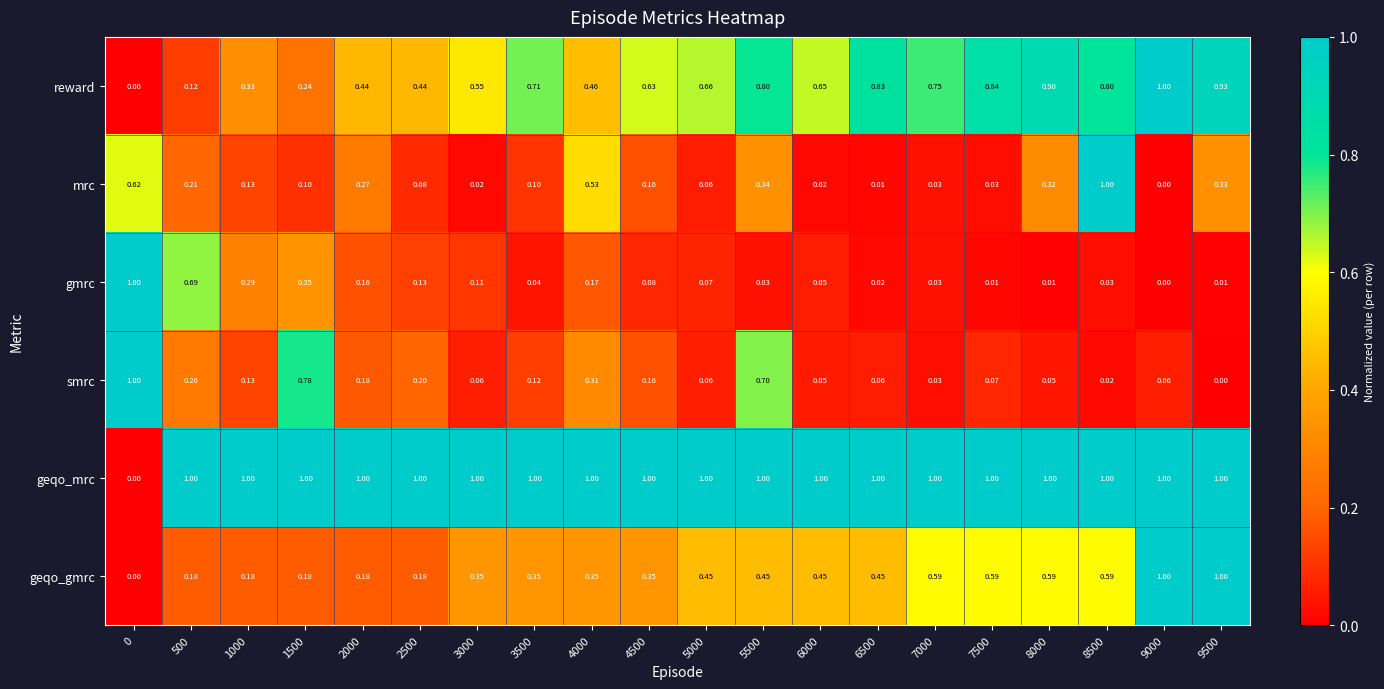

Rank the series at 6500 from lowest to highest value.

mrc, gmrc, smrc, geqo_gmrc, reward, geqo_mrc